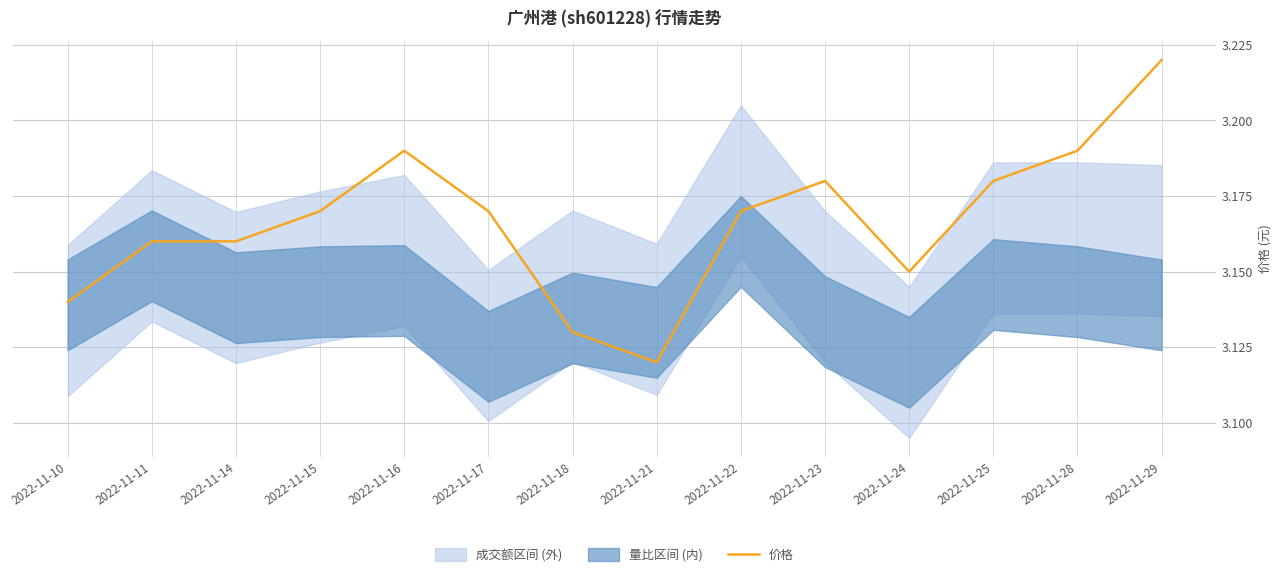

Read the value at 2022-11-25.

3.2